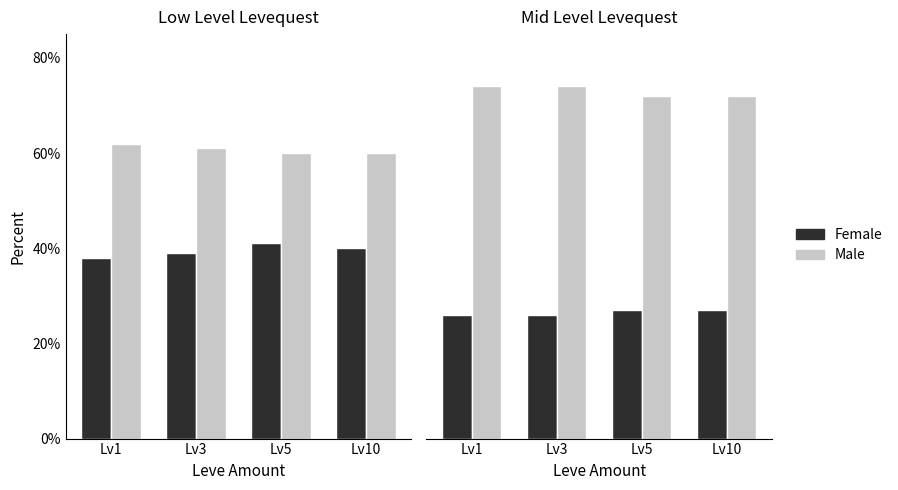

How many data points in Female are less than 27?

2